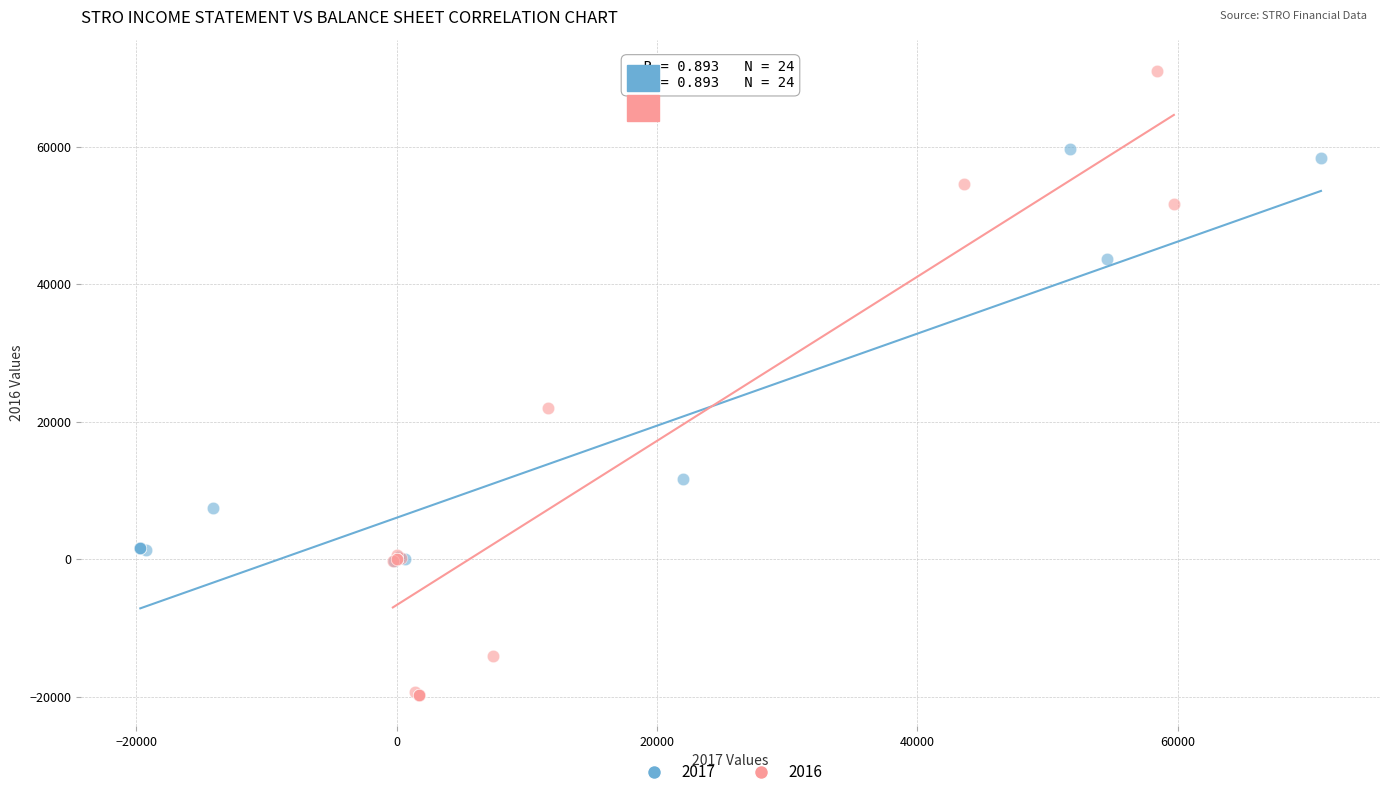

Which series has the largest Y range (max minus min)?

2016